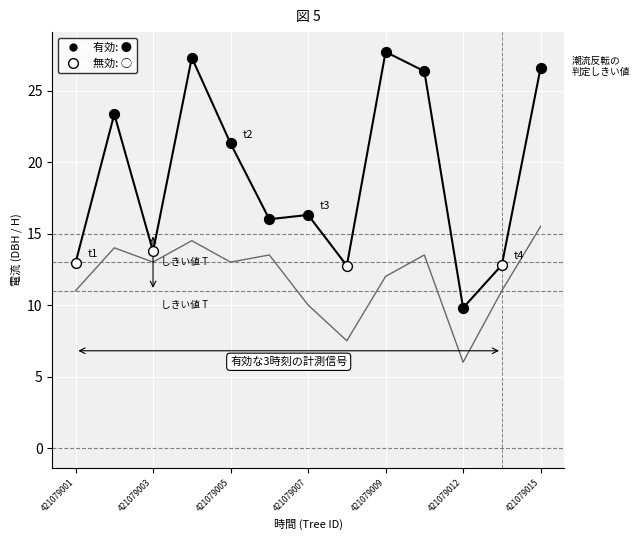

At which category is the sum across all series the highest?

421079015